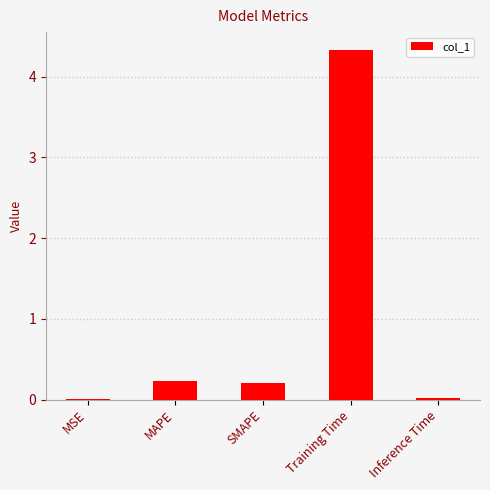

The value at SMAPE is 0.2. True or false?

True